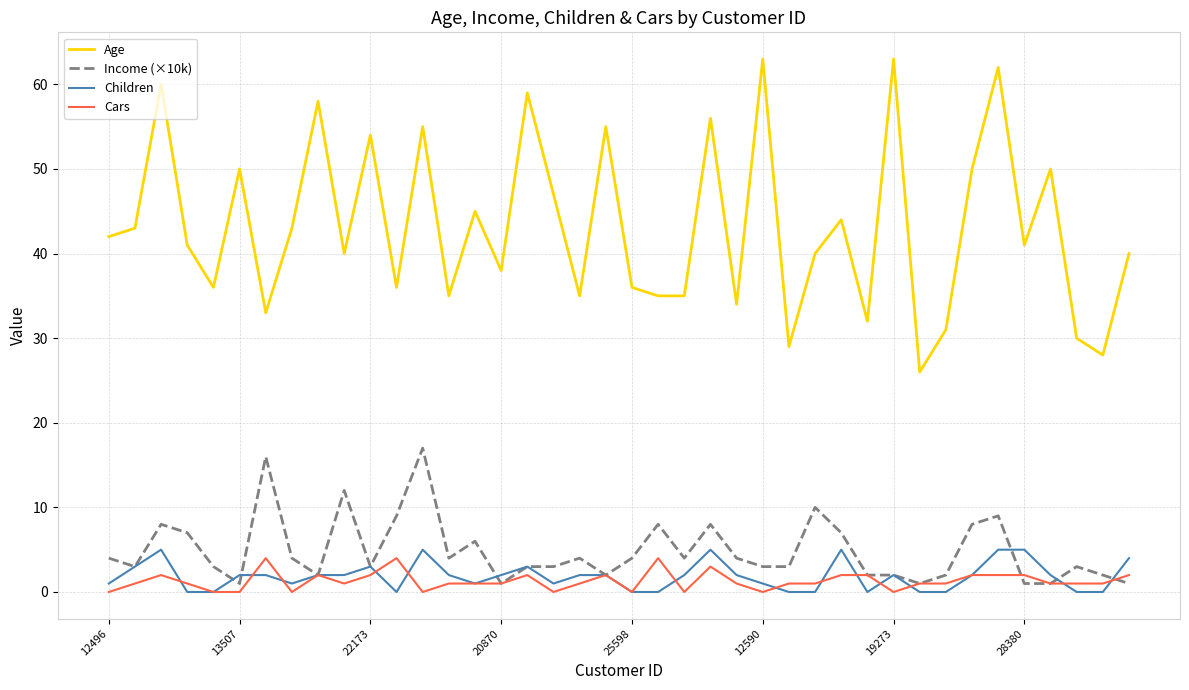

True or false: Cars and Age cross at least once.

False